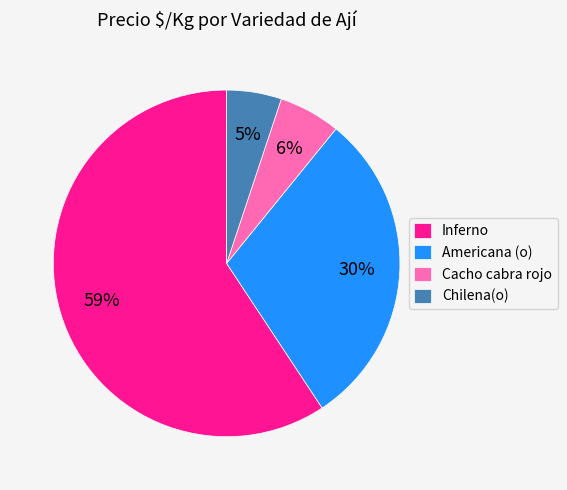

Rank the categories by value from lowest to highest.

Chilena(o), Cacho cabra rojo, Americana (o), Inferno